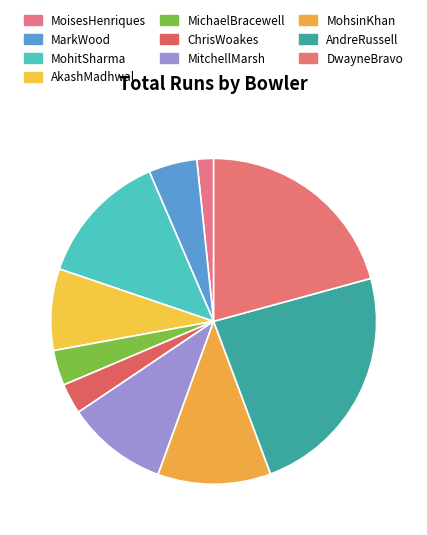

What is the change in value from MarkWood to DwayneBravo?

+432